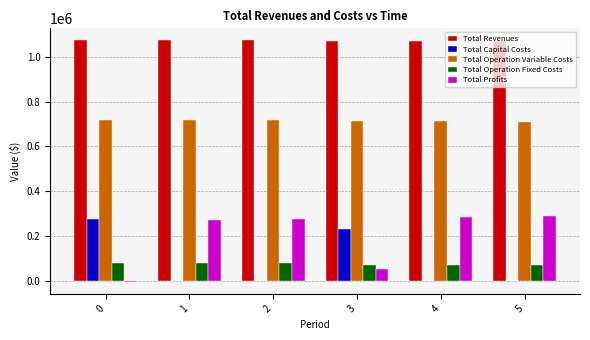

Is it true that Total Operation Fixed Costs equals 81173.2 at 0?

True